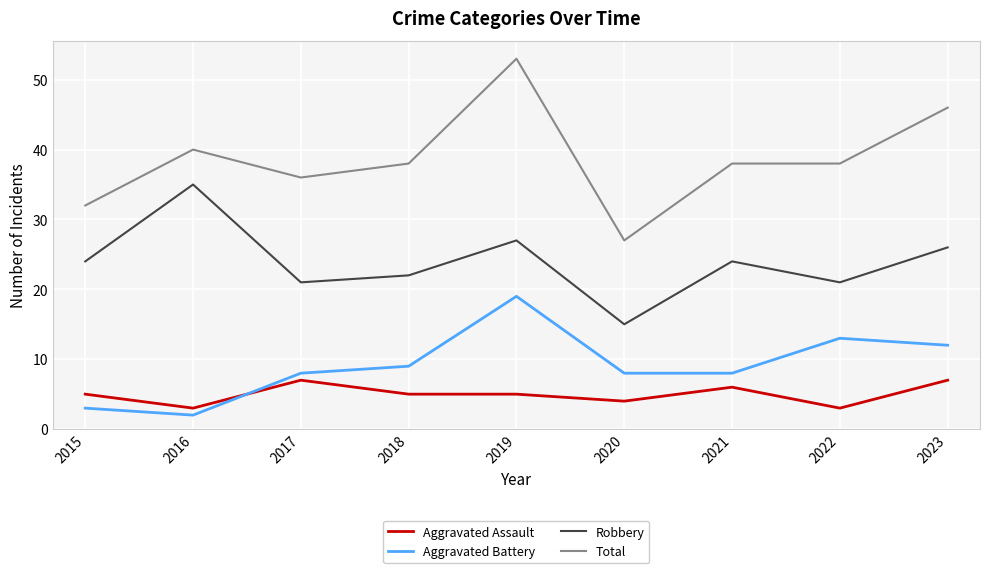

What is the lowest value of the Aggravated Assault series?

3